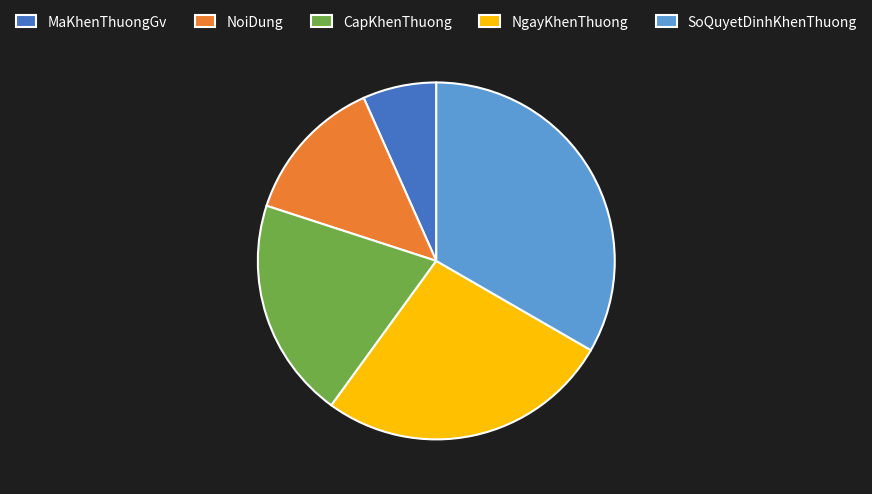

Combined, do NoiDung and MaKhenThuongGv account for over 50%?

No